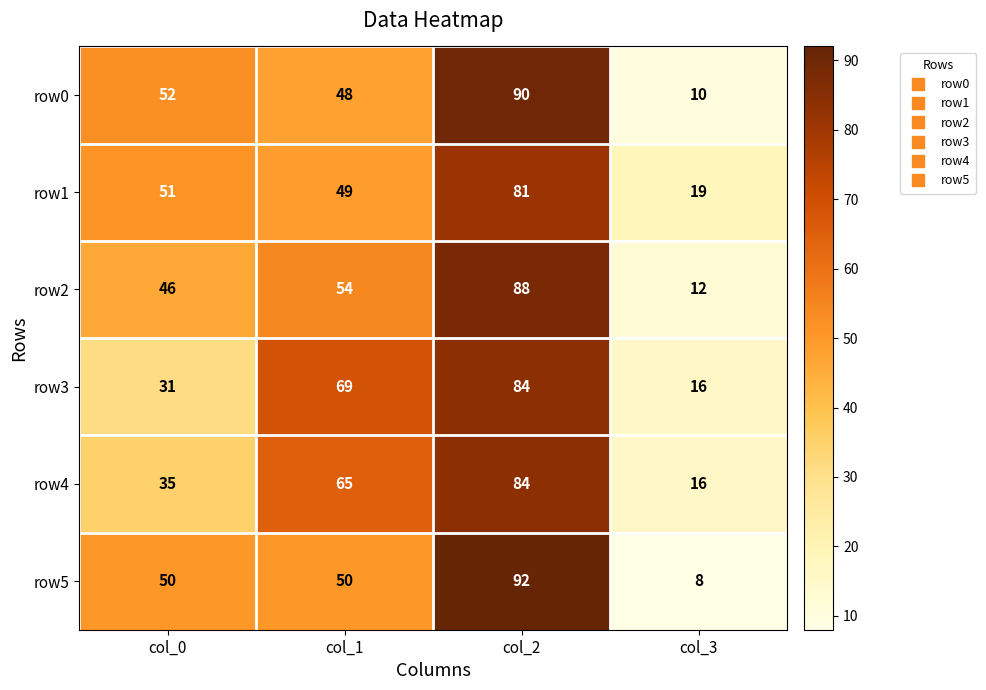

What is the highest value of the row2 series?

88